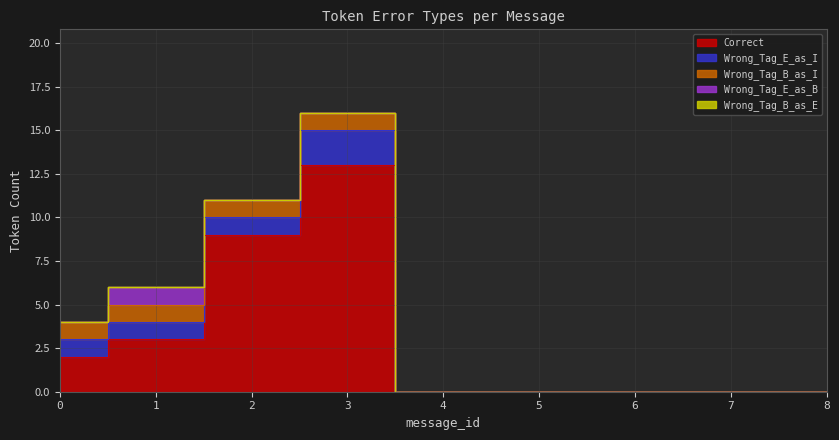

The Wrong_Tag_E_as_B series shows 2 at 1. True or false?

False